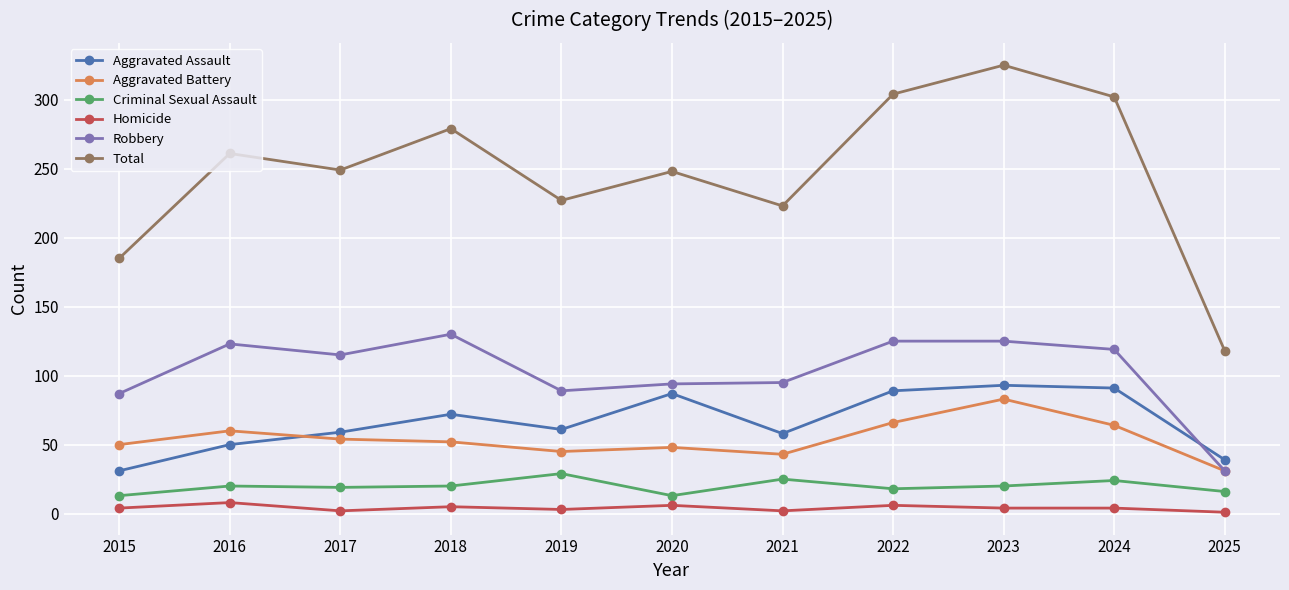

Which series has the largest total across all categories?

Total